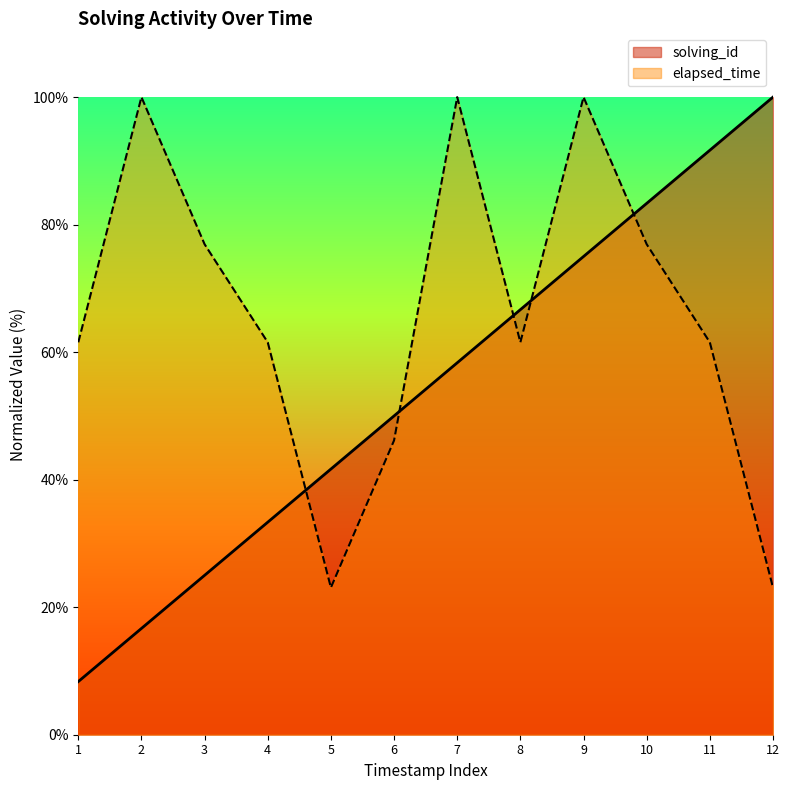

What is the value of the solving_id point at the 1st from the left?

8.3